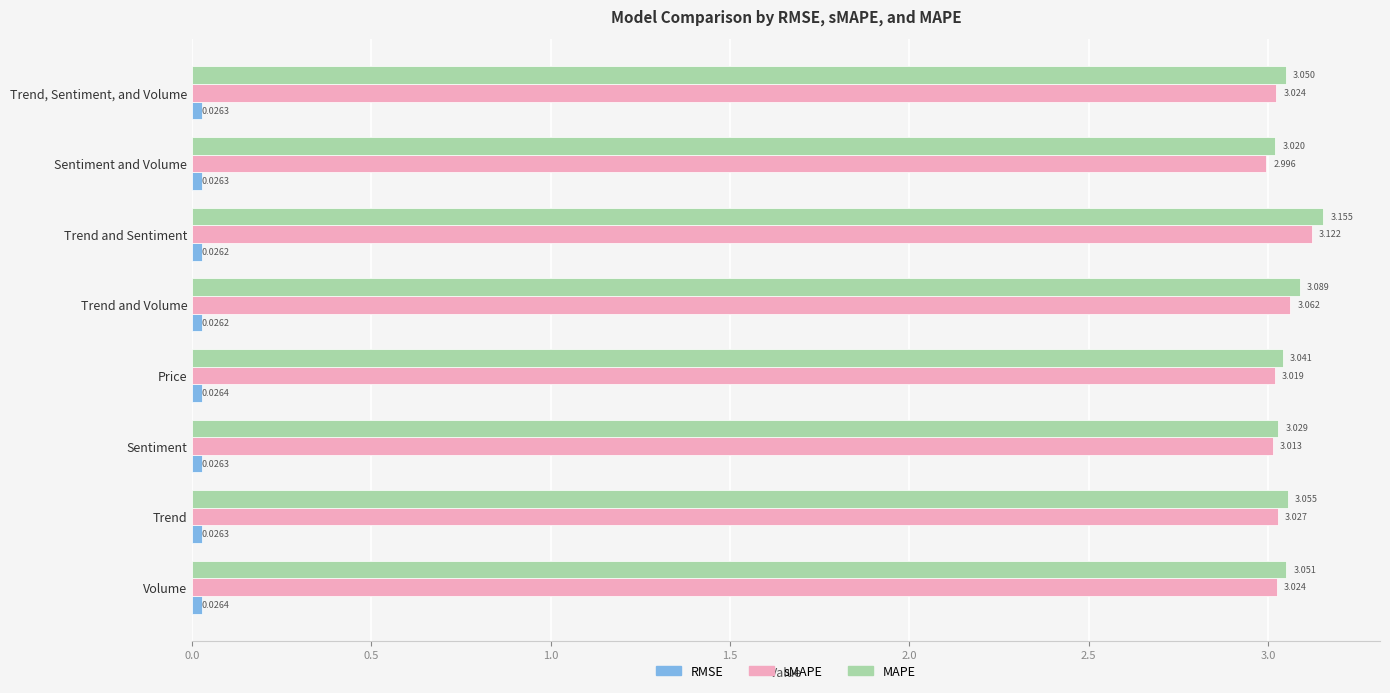

At which label does MAPE reach its minimum?

Sentiment and Volume